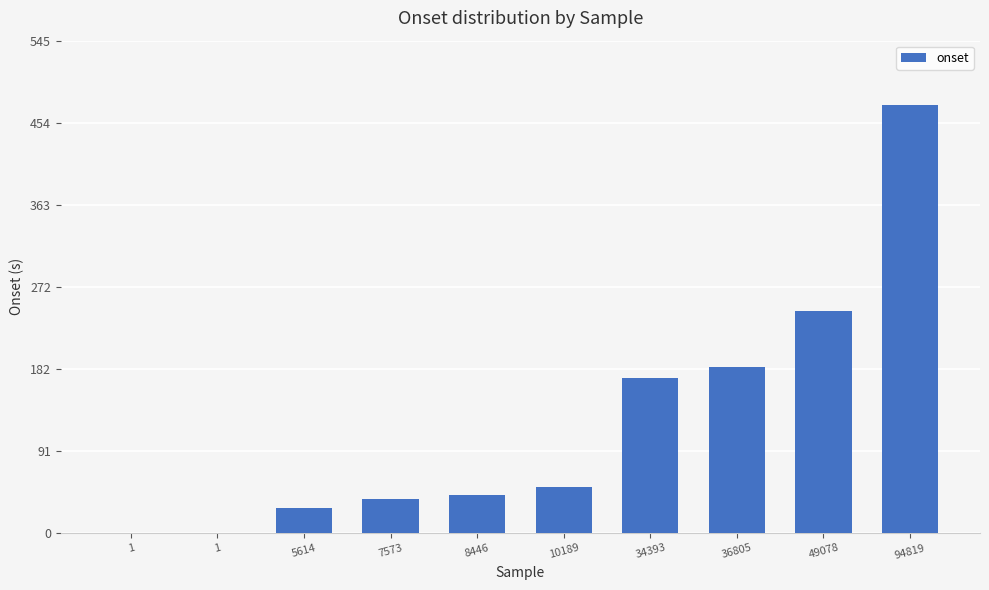

Are the bars horizontal?

No